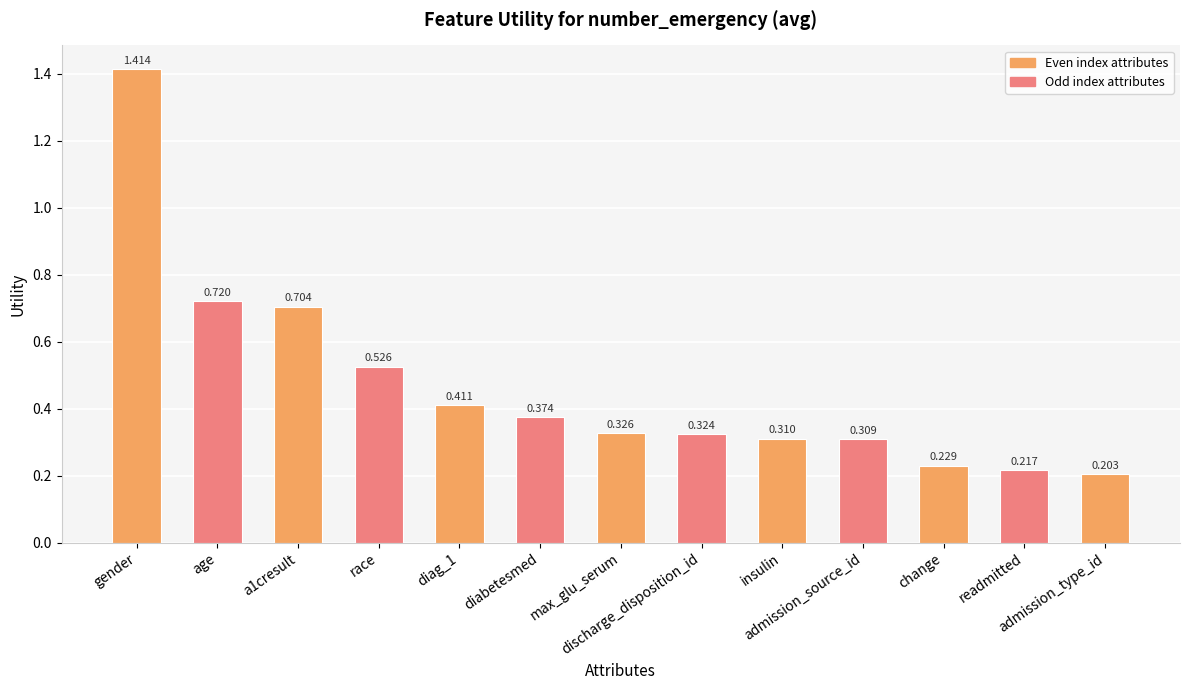

Which label corresponds to the largest value in the chart?

gender